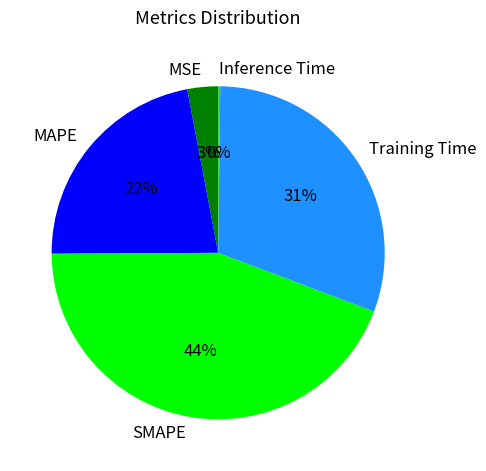

Which category has the biggest portion of the pie?

SMAPE